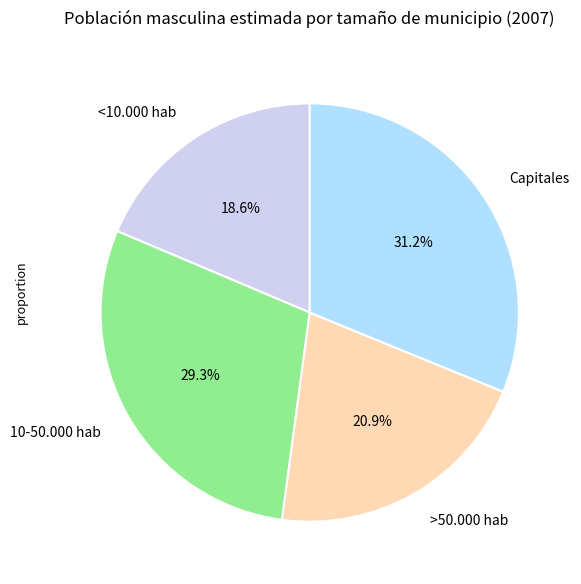

Count the number of slices in the pie.

4